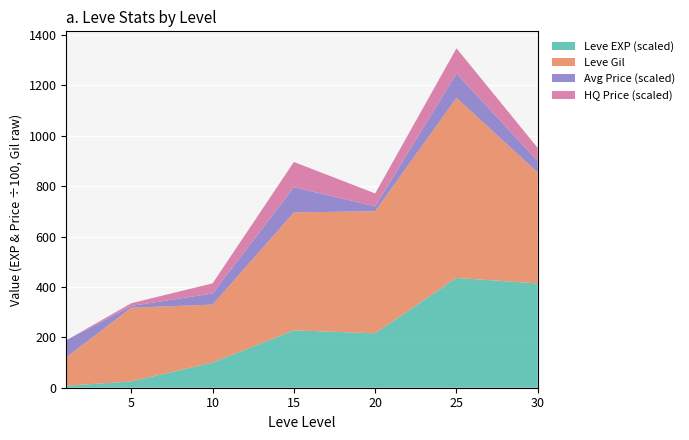

Reading right to left, list all the values displayed in this chart.

Leve EXP: 41410	43600	21600	22790	9990	2490	800
Leve Gil: 440	715	485	468	230	293	113
currentAveragePrice: 13889502	9666	1924	10024	4444	1243	6750
LevePriceHQ: 19608632	10000	5113	10024	4003	900	0